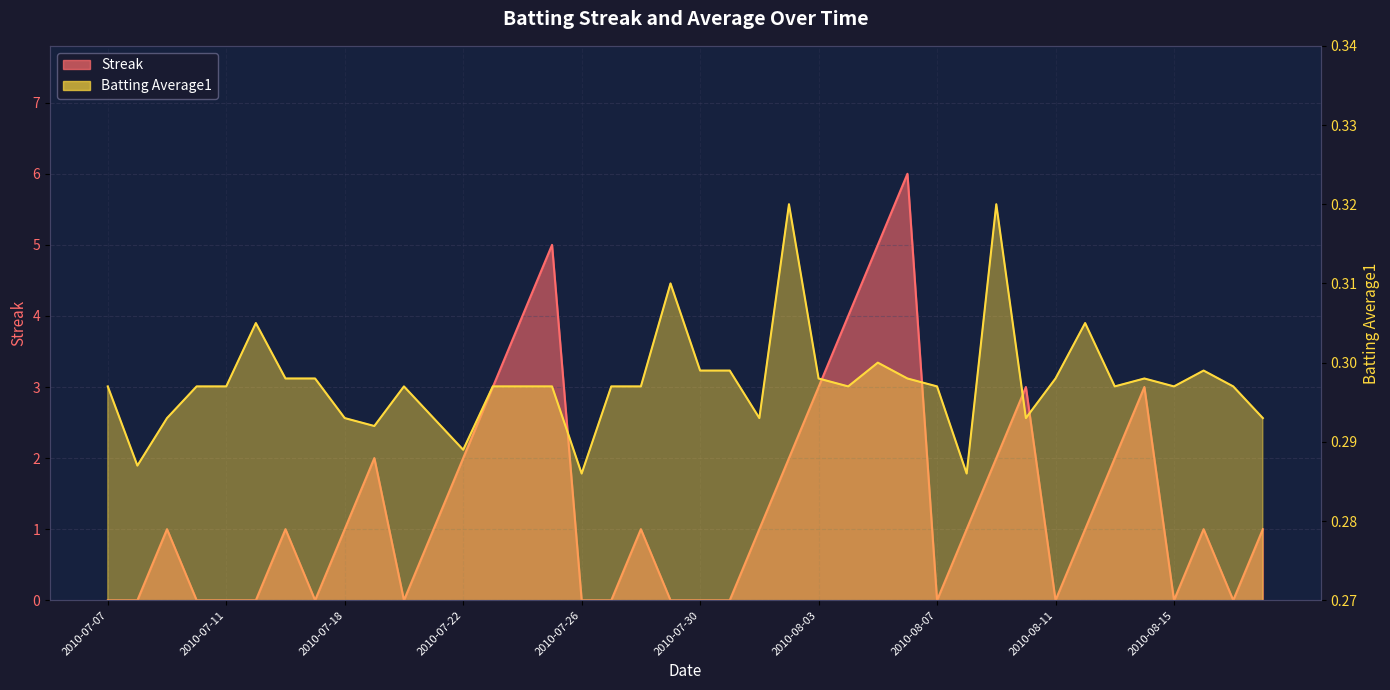

List the series in order of their peak value, highest first.

Streak, Batting Average1